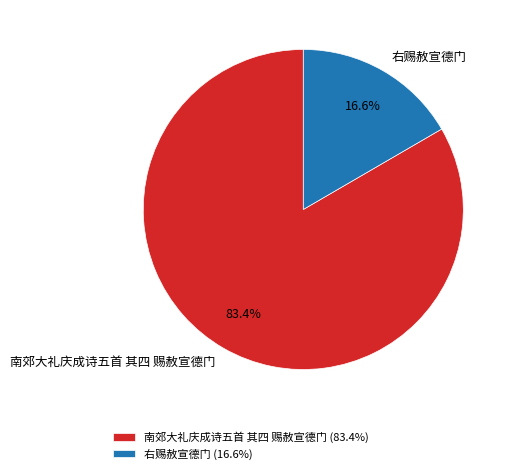

How many segments does this pie chart have?

2